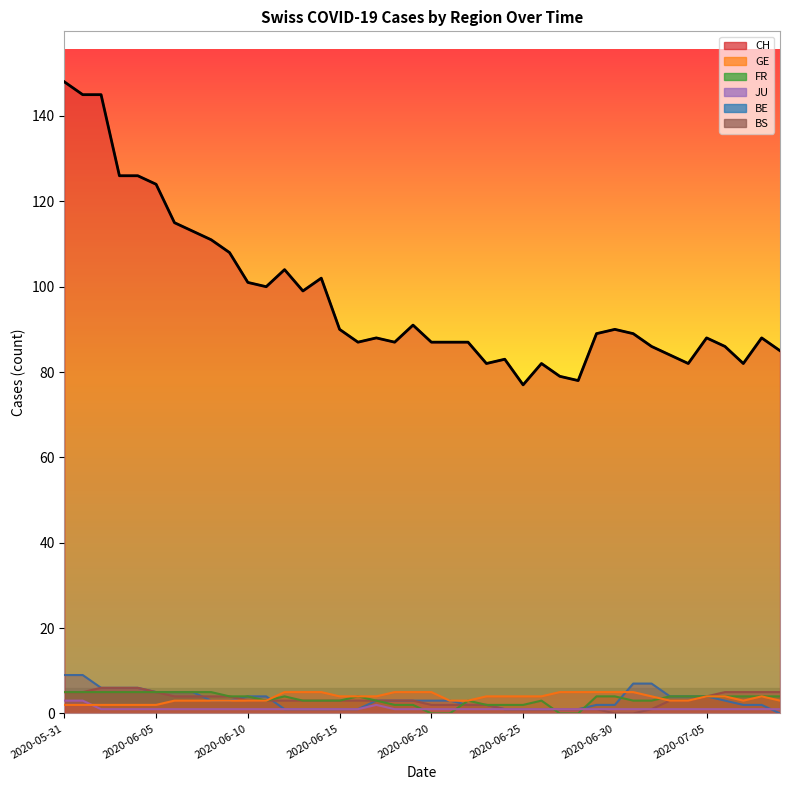

Which label corresponds to the largest value in the chart?

2020-05-31